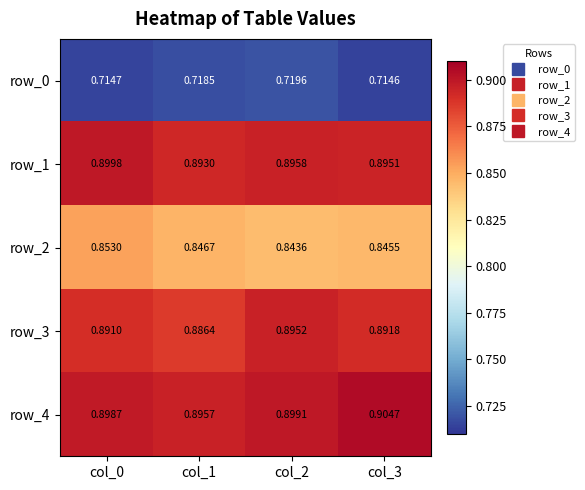

At which label is row_2 closest to 0?

col_2